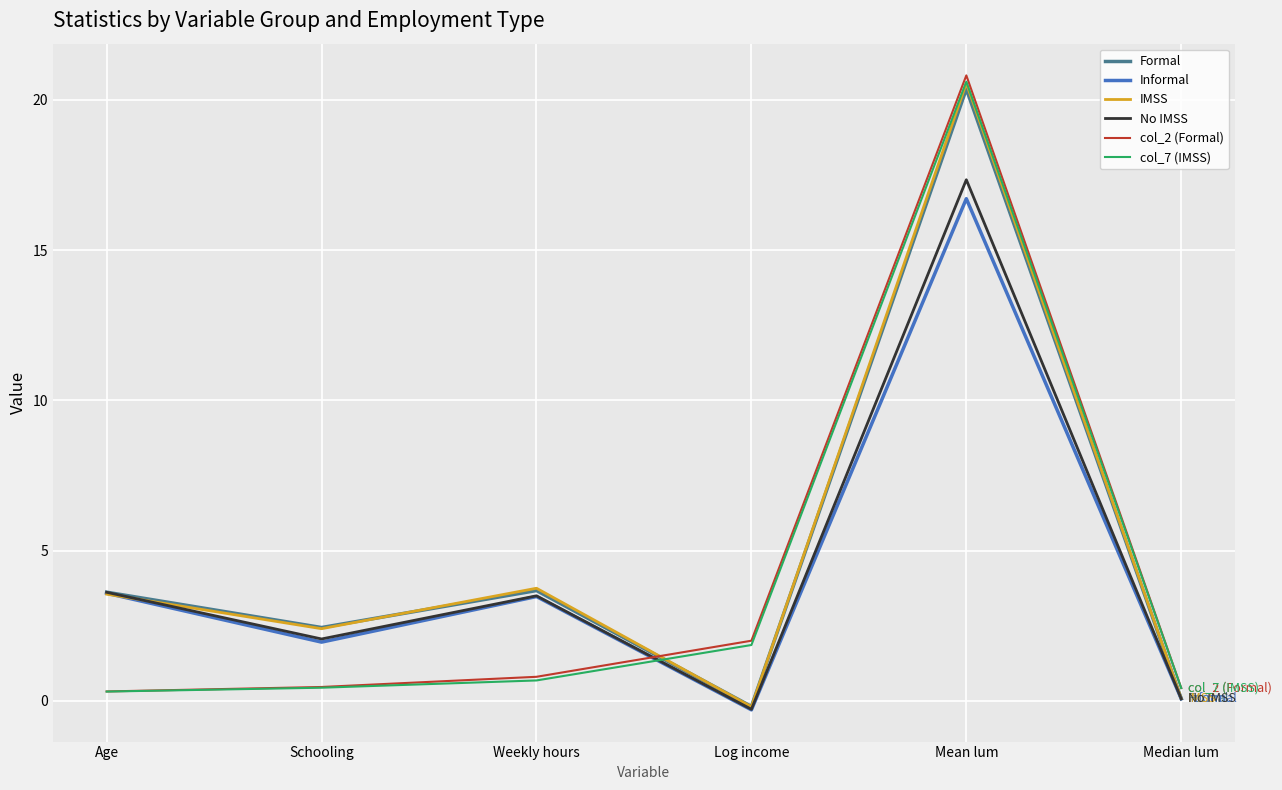

What is the minimum value for No IMSS?

-0.3